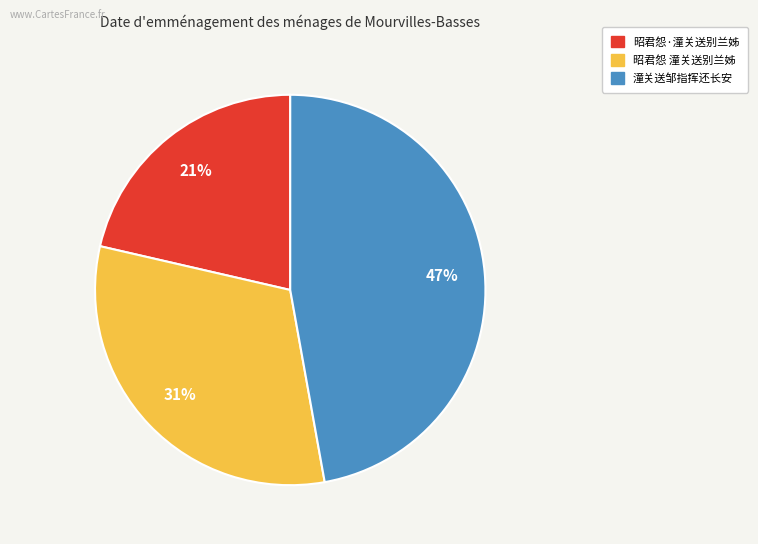

How many segments does this pie chart have?

3